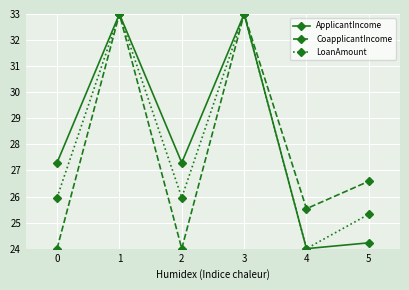

True or false: CoapplicantIncome has more than 1 points higher than both neighbors.

True